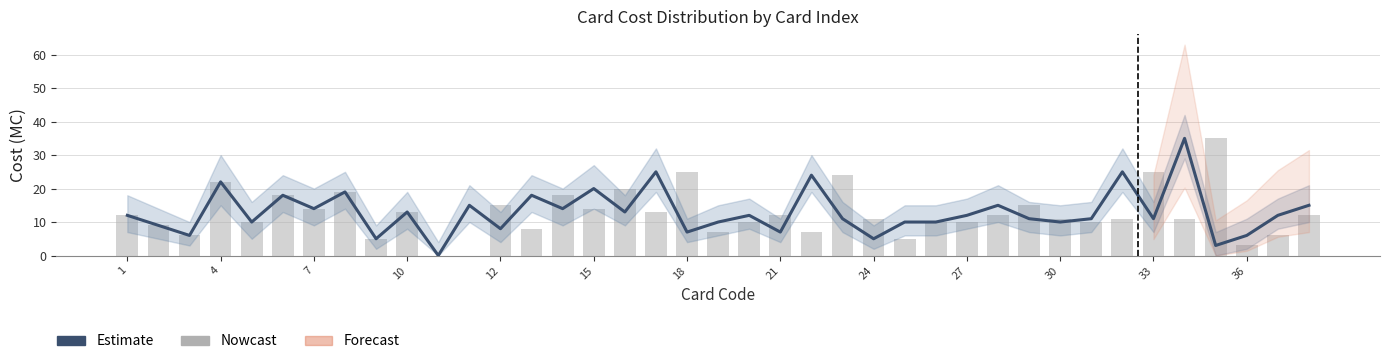

What is the sum of the Nowcast values at 22 and 15?

21